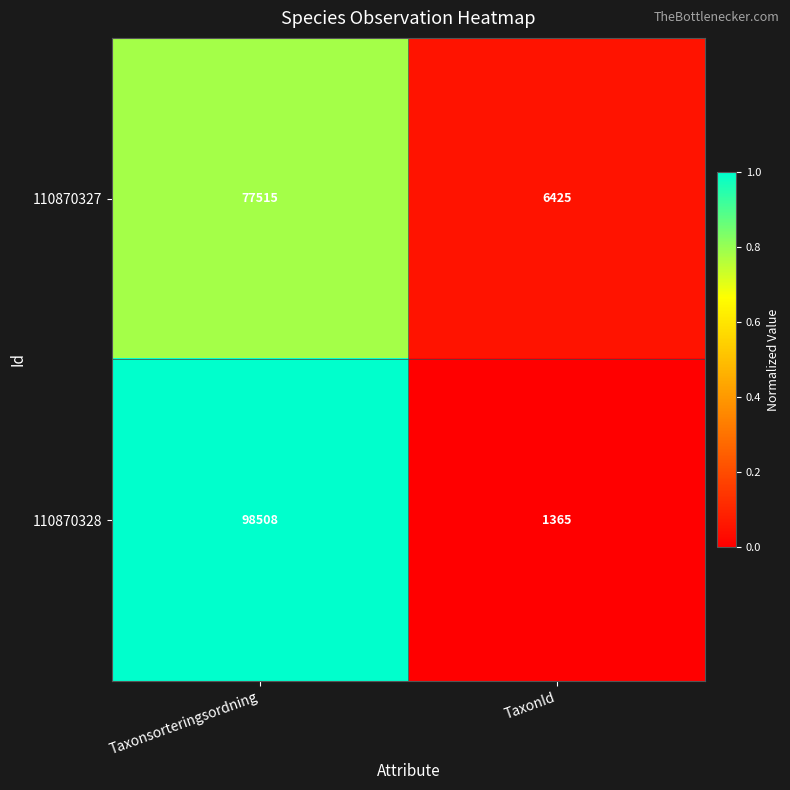

What is the total value across all series at TaxonId?

7790